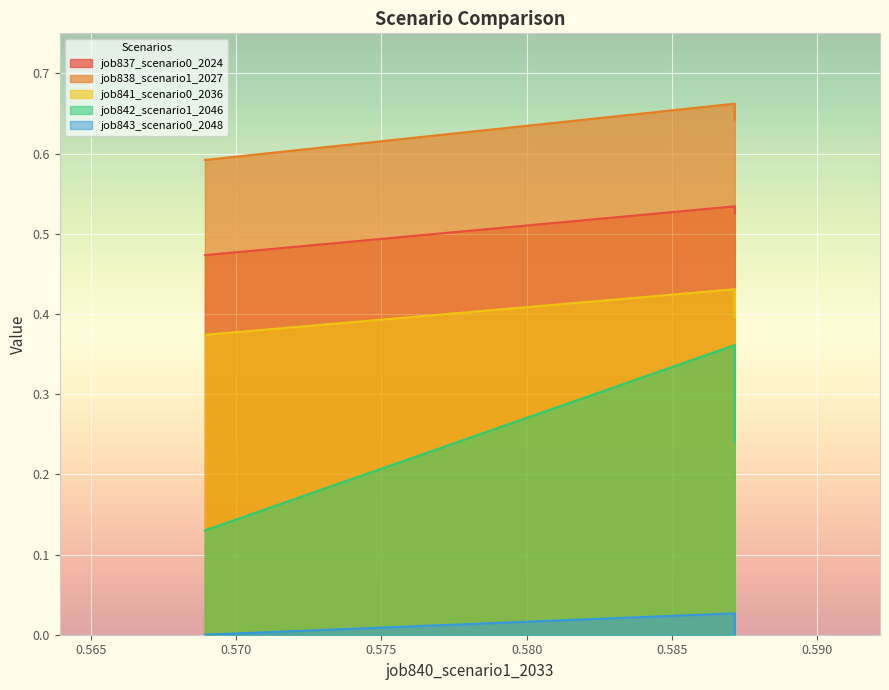

How many lines are shown in the chart?

5